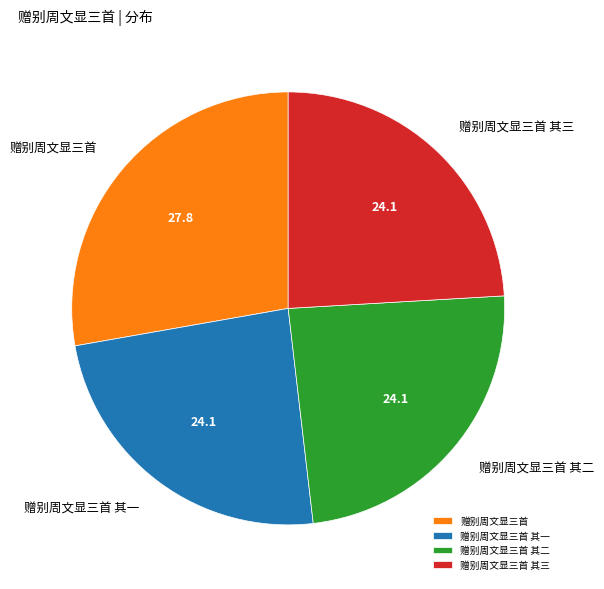

True or false: 赠别周文显三首 其二 accounts for 32% of the total.

False